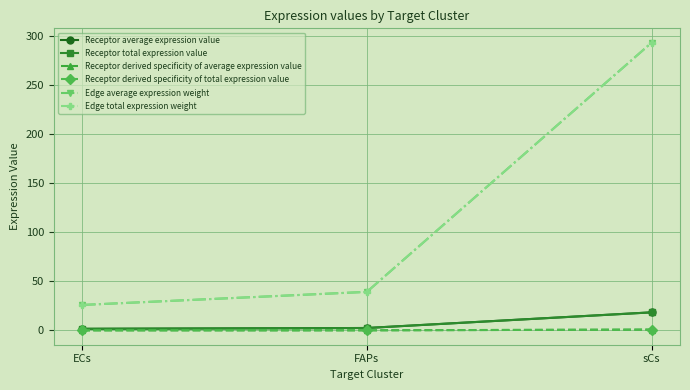

Is it true that Receptor derived specificity of average expression value equals 1.3 at sCs?

False